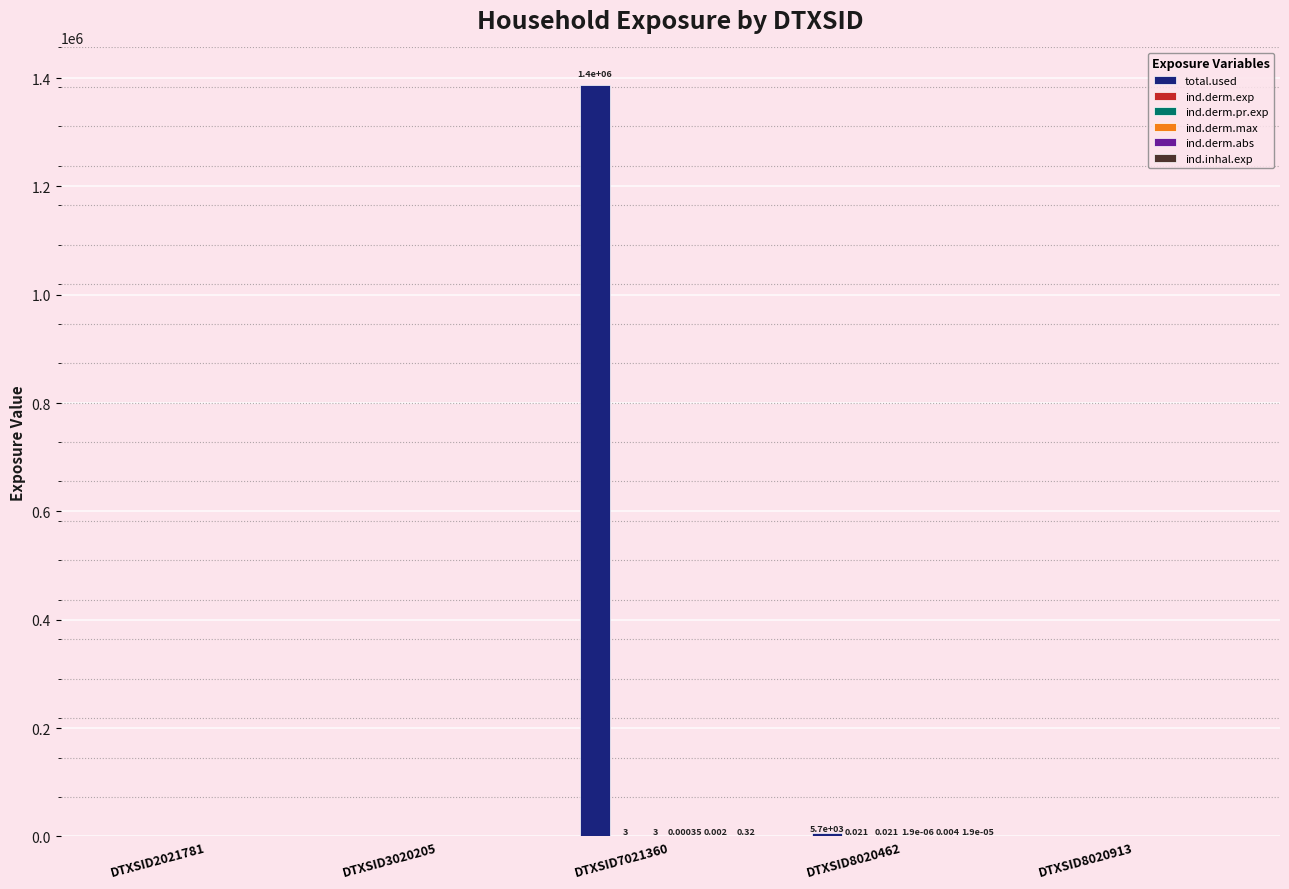

Between DTXSID2021781 and DTXSID7021360, which series saw the biggest shift?

total.used